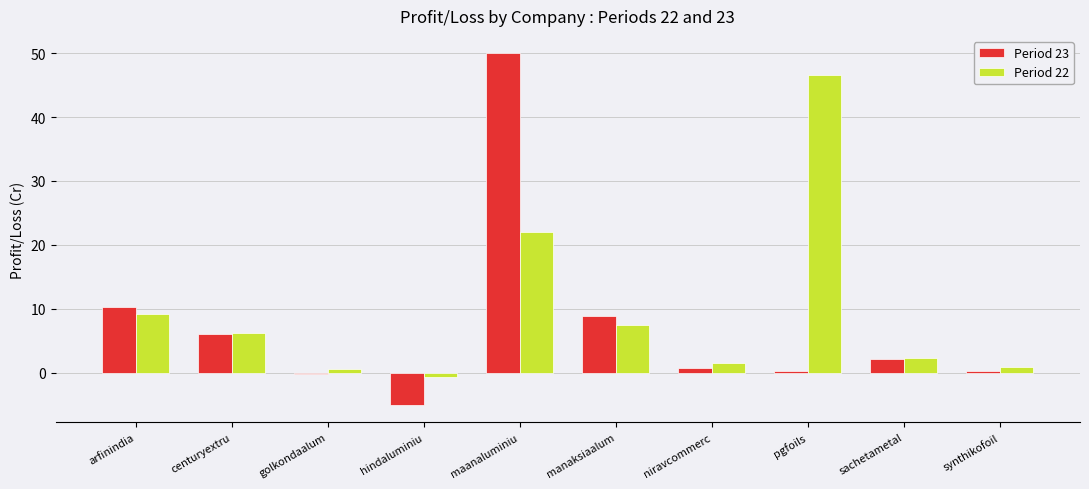

Which series changed the most between arfinindia and sachetametal?

Period 23